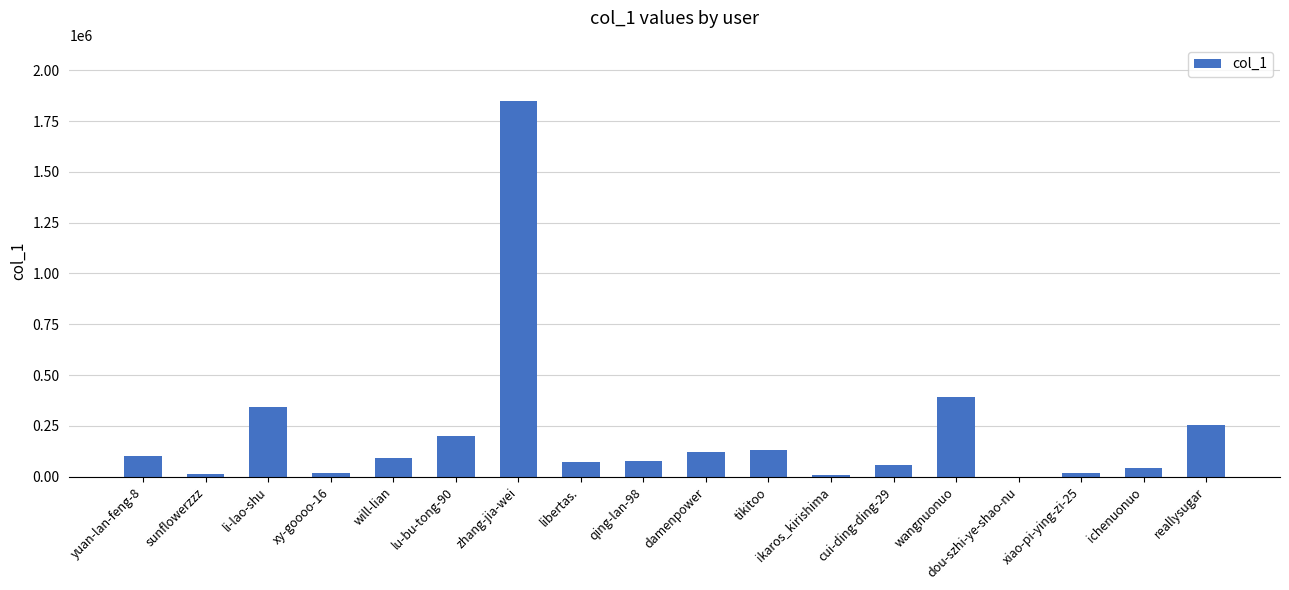

The value at xy-goooo-16 is 20334. True or false?

True